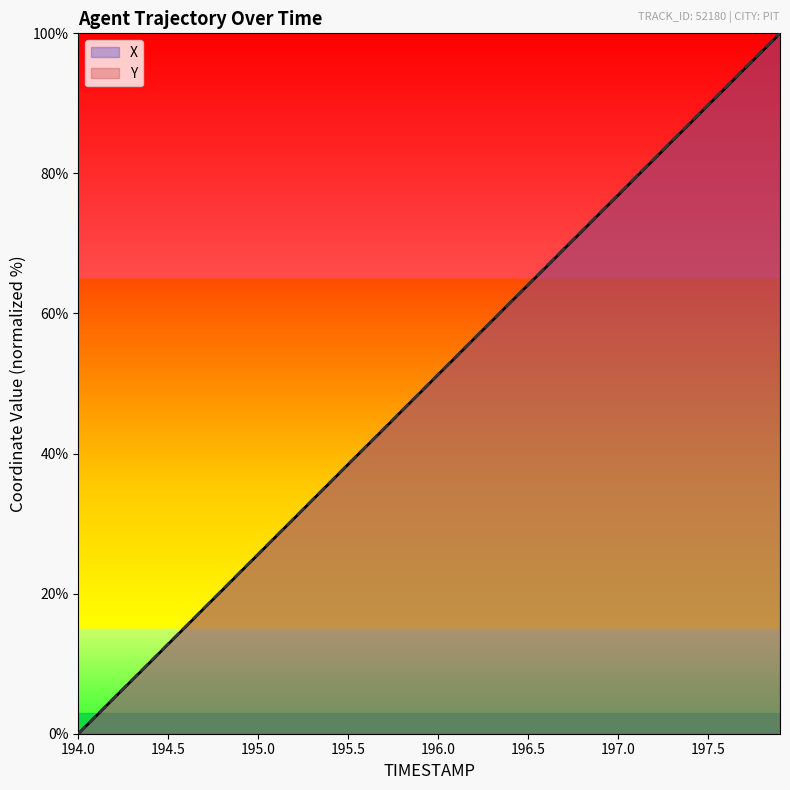

Is the value of X at 197.4 greater than the value of Y at 196.9?

Yes